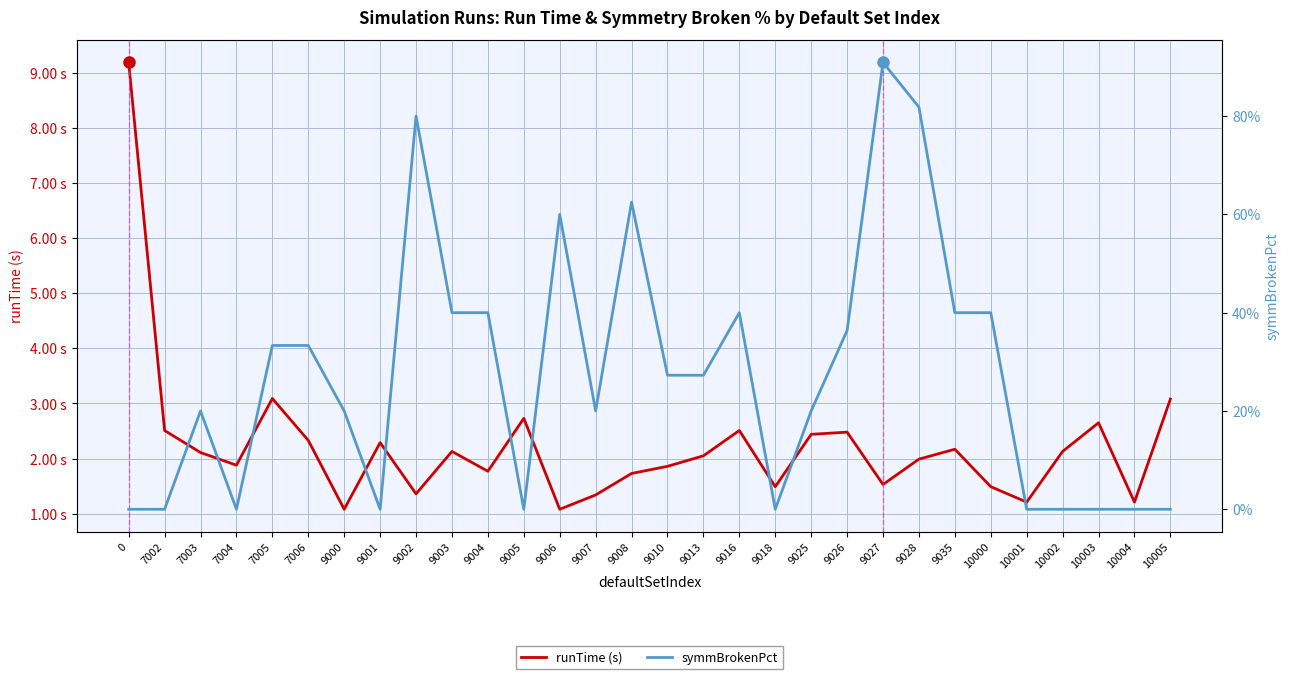

Does the chart have visible grid lines?

Yes